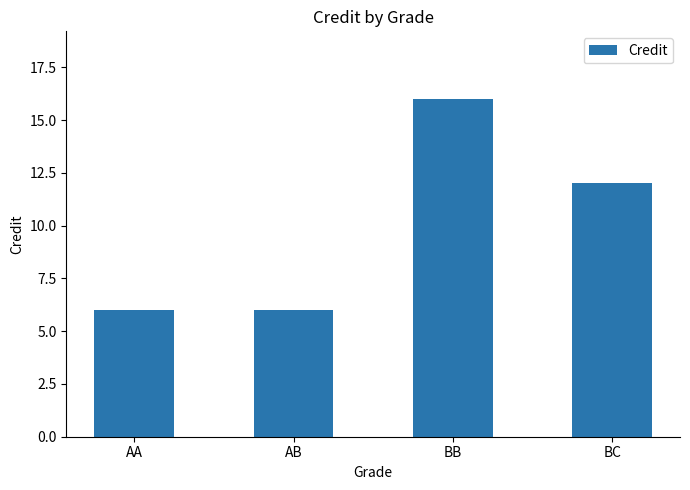

Reading left to right, list all the values displayed in this chart.

AA=6	AB=6	BB=16	BC=12